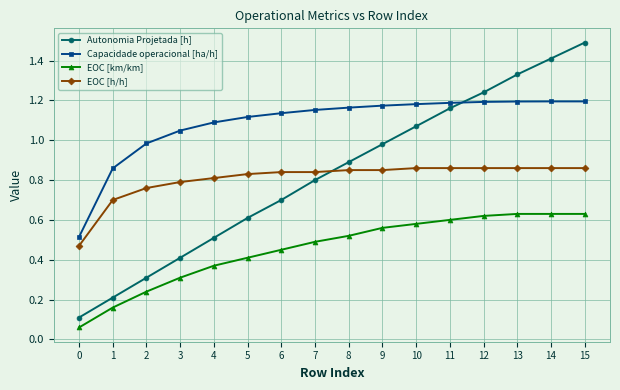

What is the highest value of the Autonomia Projetada [h] series?

1.5